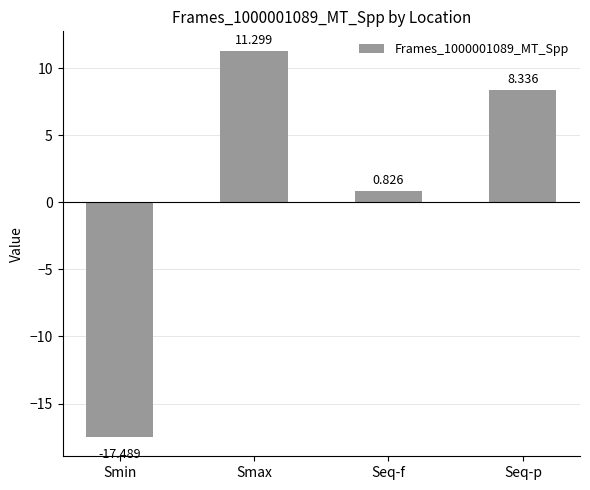

What is the average value?

0.7